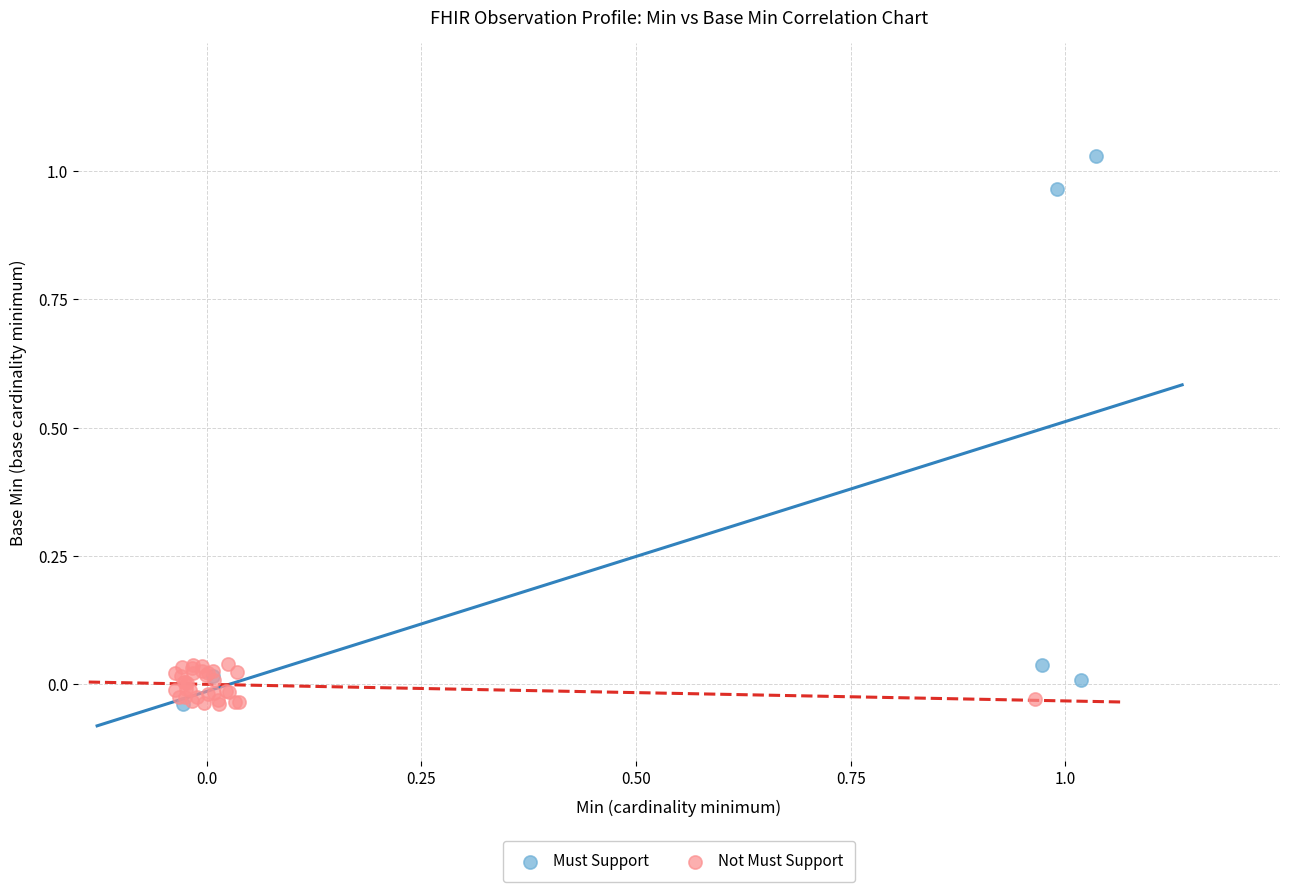

Which series contains the highest Y value?

Must Support